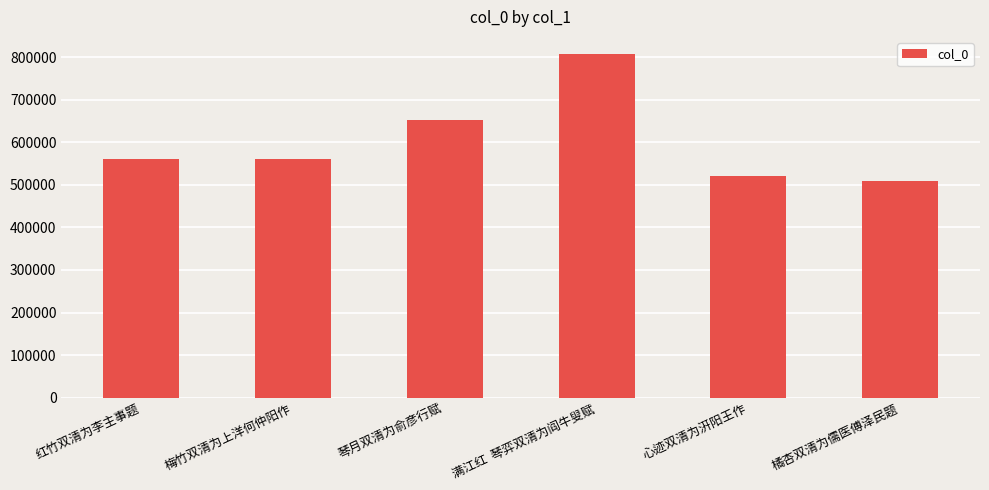

What is the difference between the values at 满江红  琴弈双清为阎牛叟赋 and 琴月双清为俞彦行赋?

154229